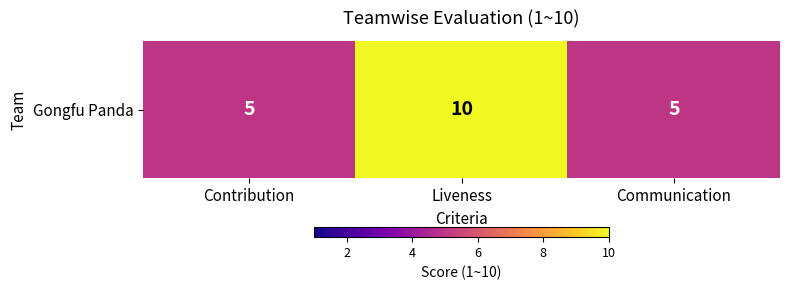

Reading left to right, list all the values displayed in this chart.

5	10	5